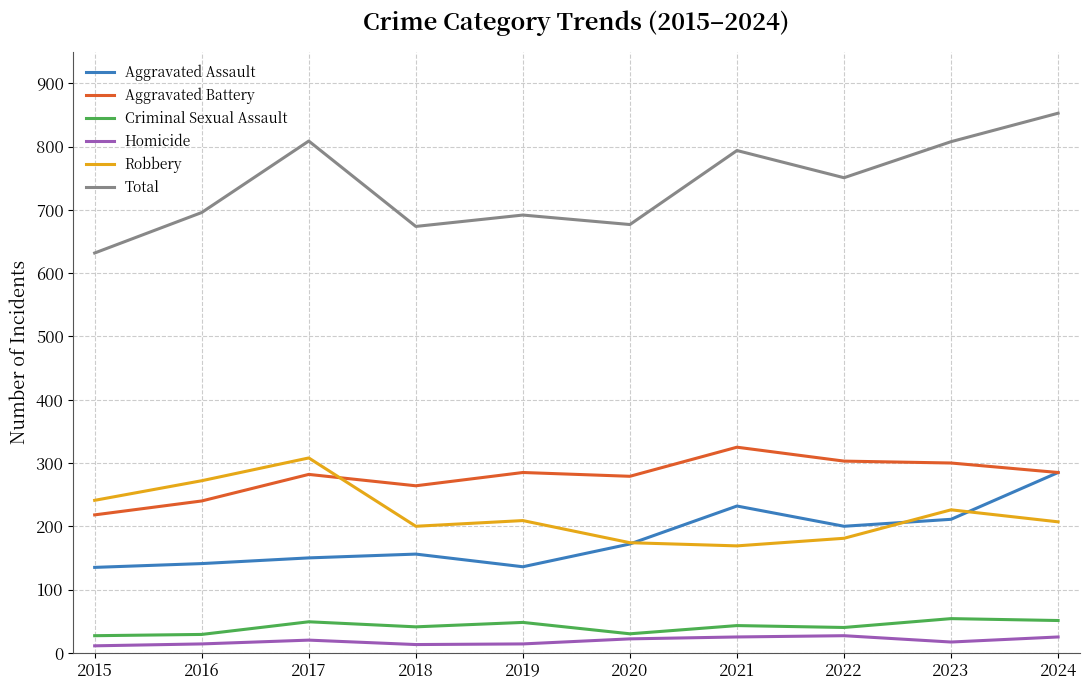

Where is the first local maximum for Robbery?

2017